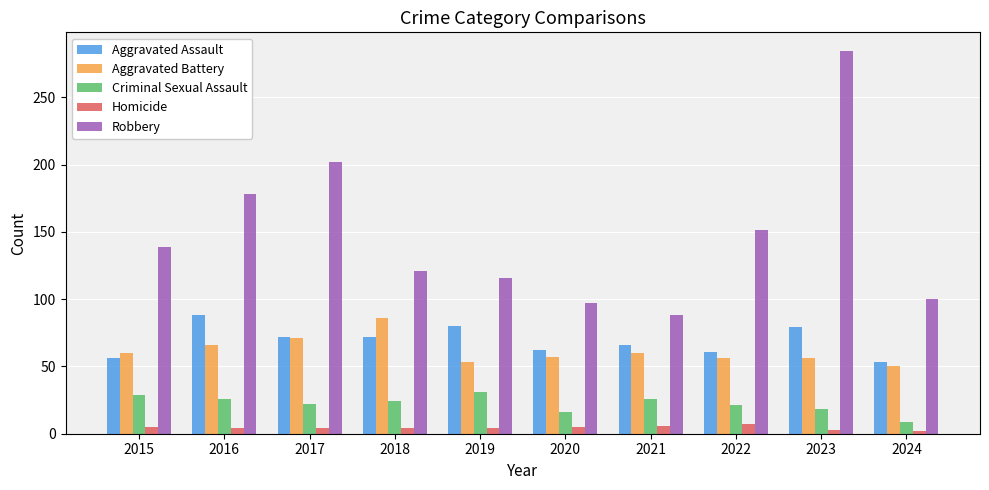

How many bars are there in each group?

5